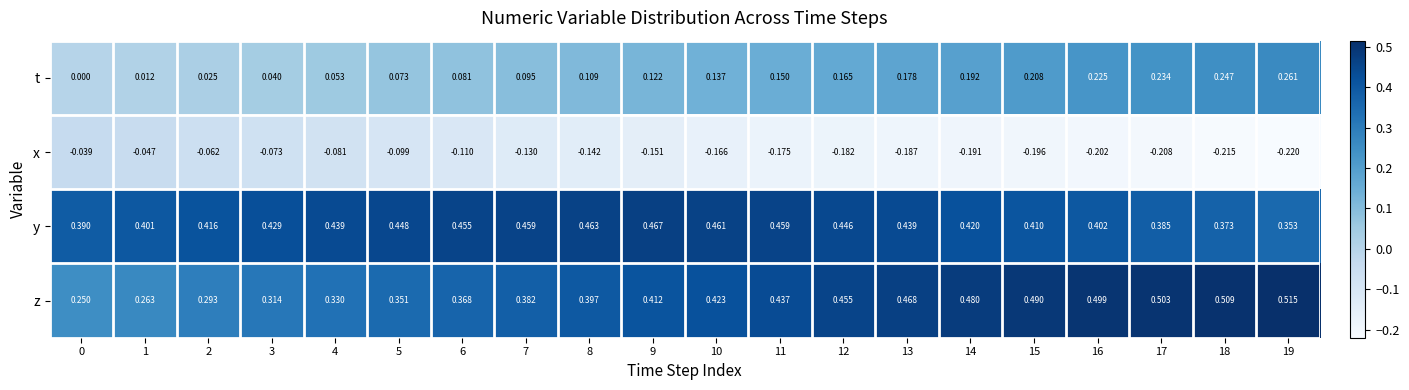

Rank the series at 14 from highest to lowest value.

z, y, t, x